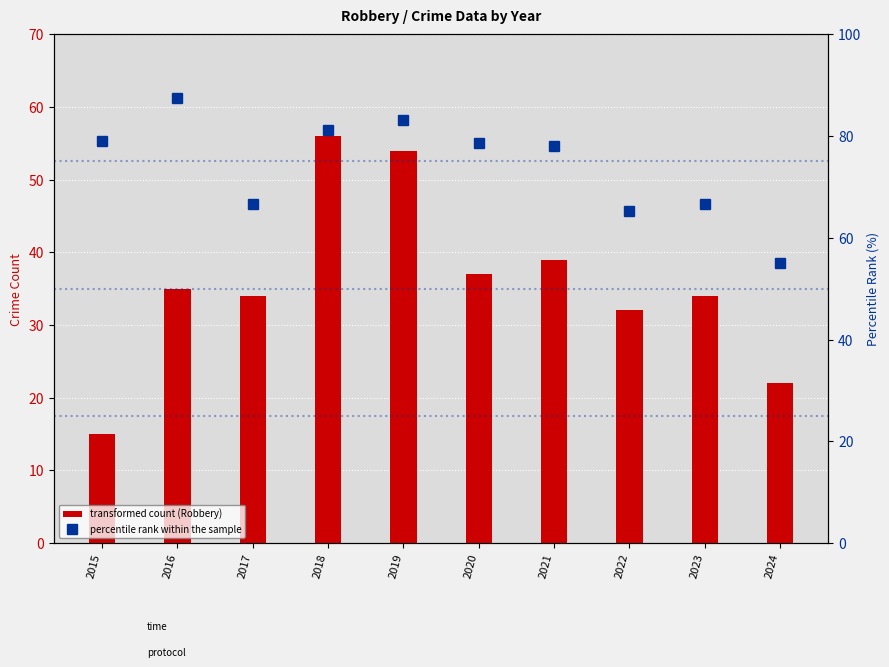

Are the bars horizontal?

No